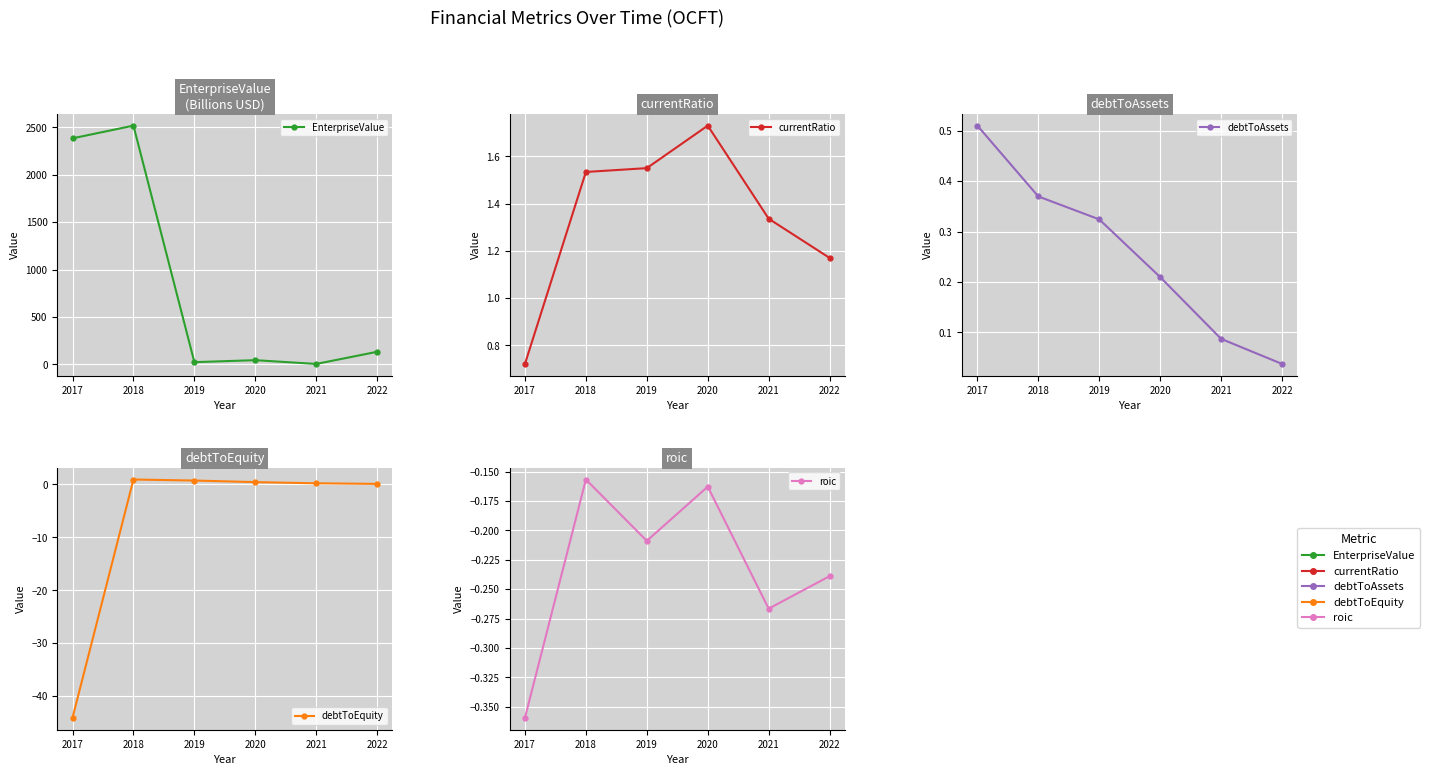

The value of debtToEquity at 2017 is -27.1. True or false?

False